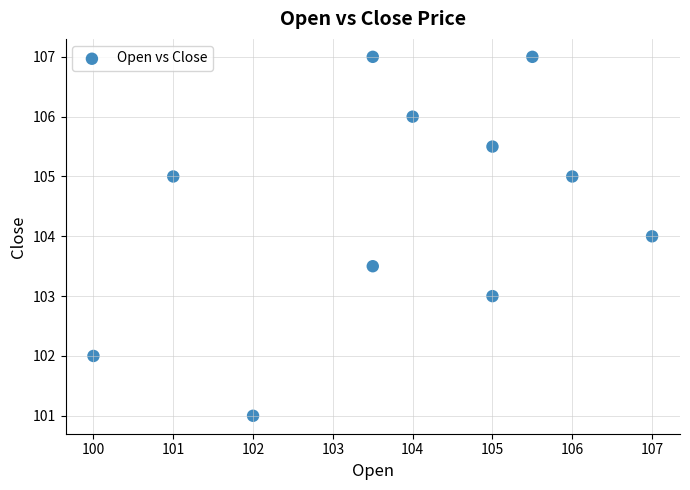

What is the average Y value?

104.5